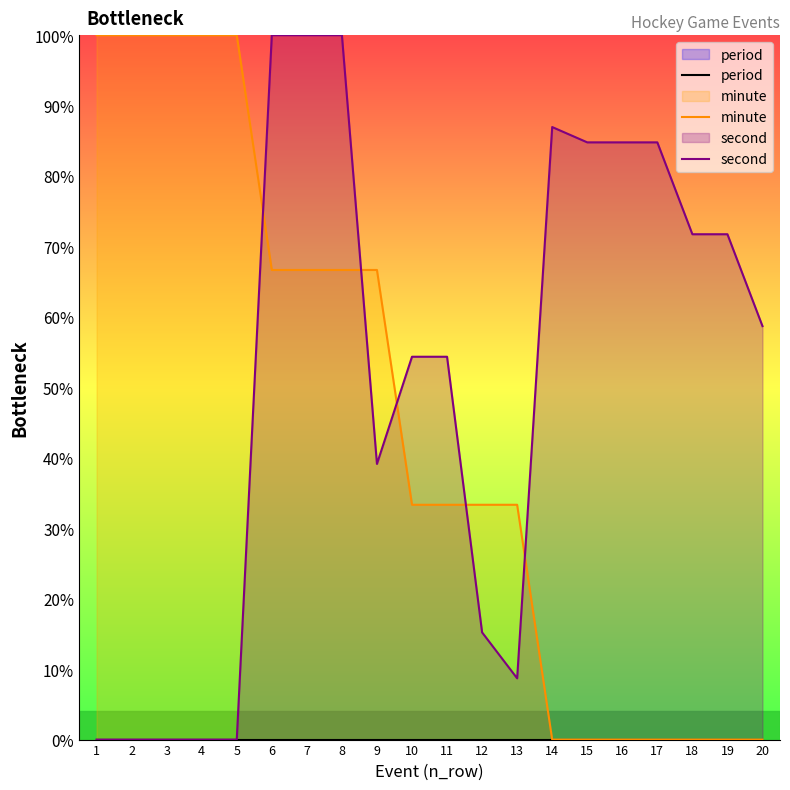

Rank the series by their maximum value, from highest to lowest.

minute, second, period